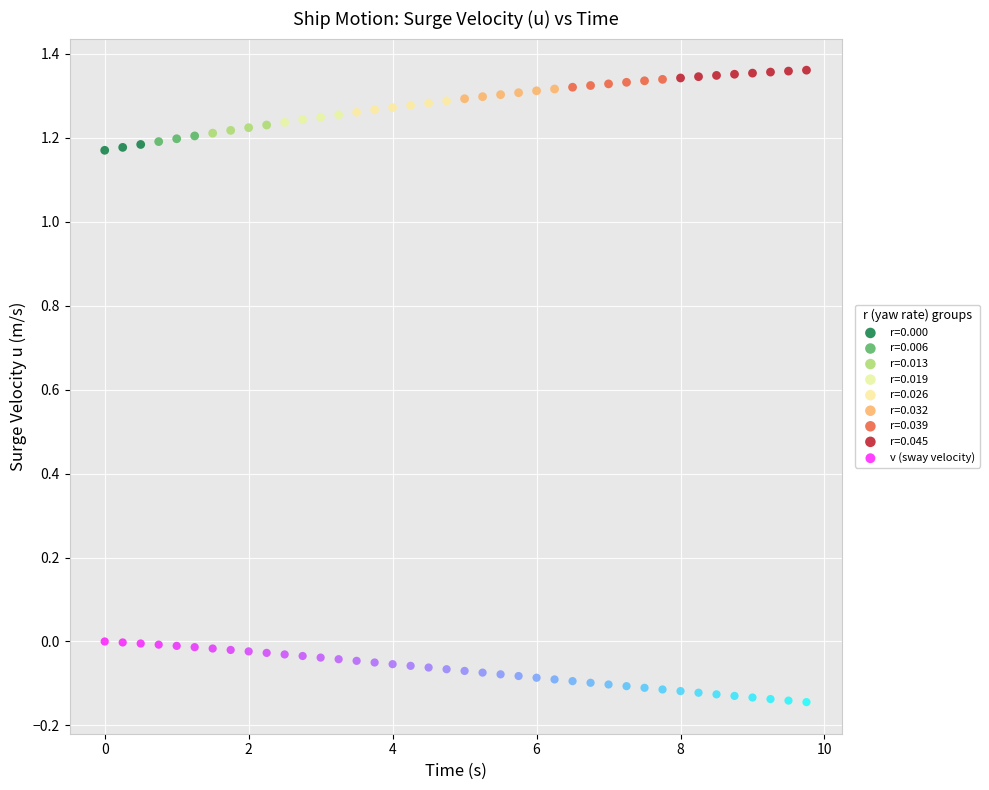

Which series contains the lowest Y value?

v (sway velocity)